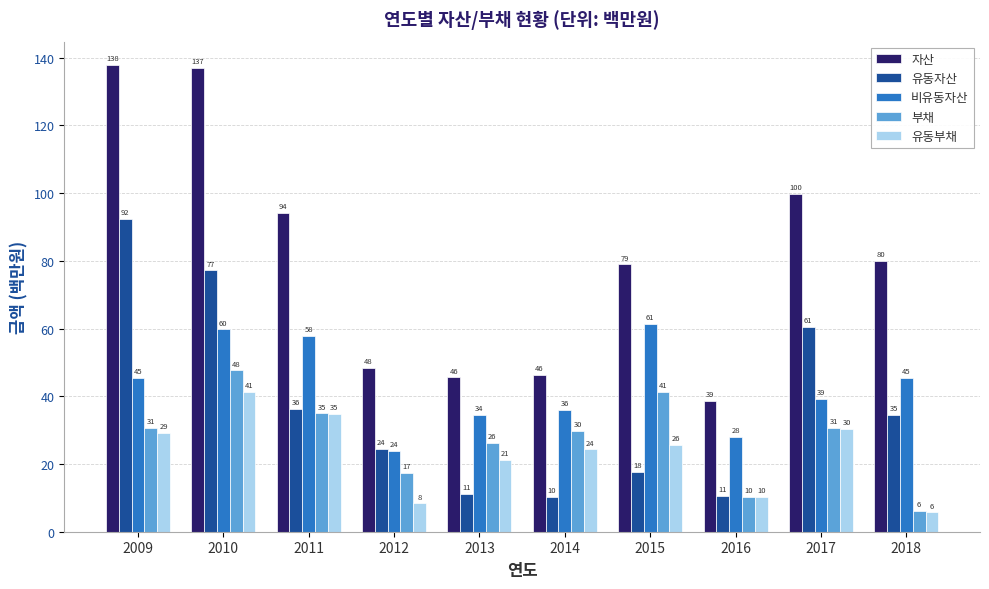

Which has a higher value, 2016 or 2012?

2012